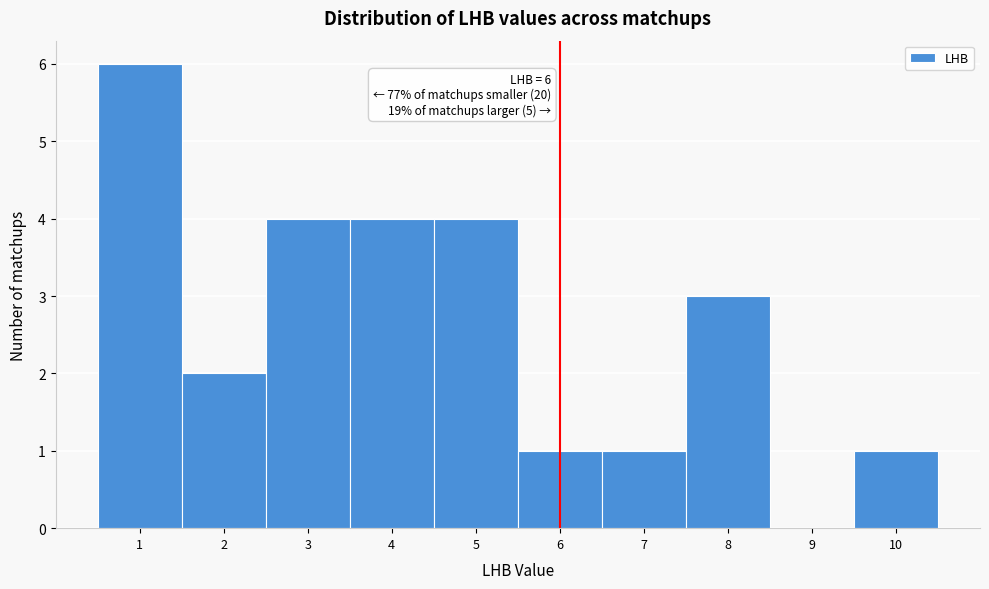

Which range on the x-axis has the tallest bar?

0.5 to 1.5